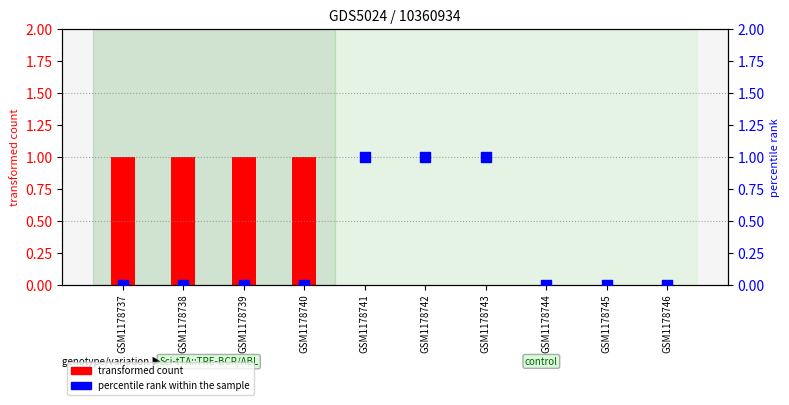

Is the value of percentile rank within the sample at GSM1178743 greater than the value of transformed count at GSM1178741?

Yes